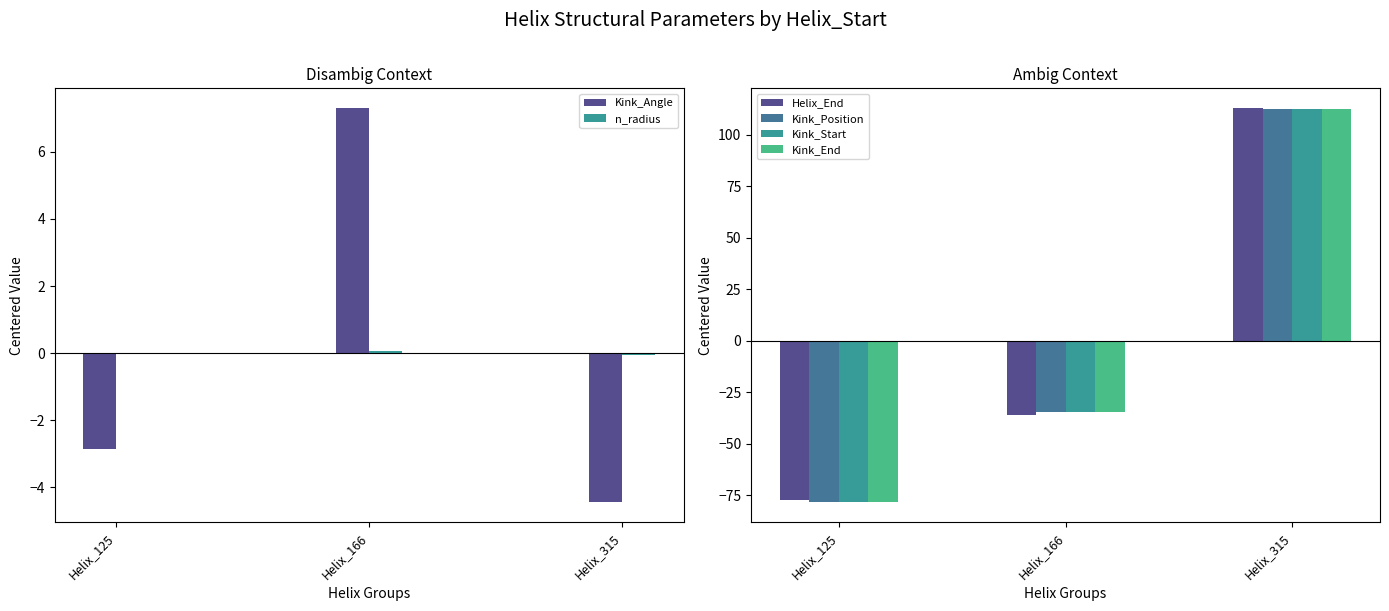

What is the value of the Kink_Position bar at the 2nd from the left?

-34.3